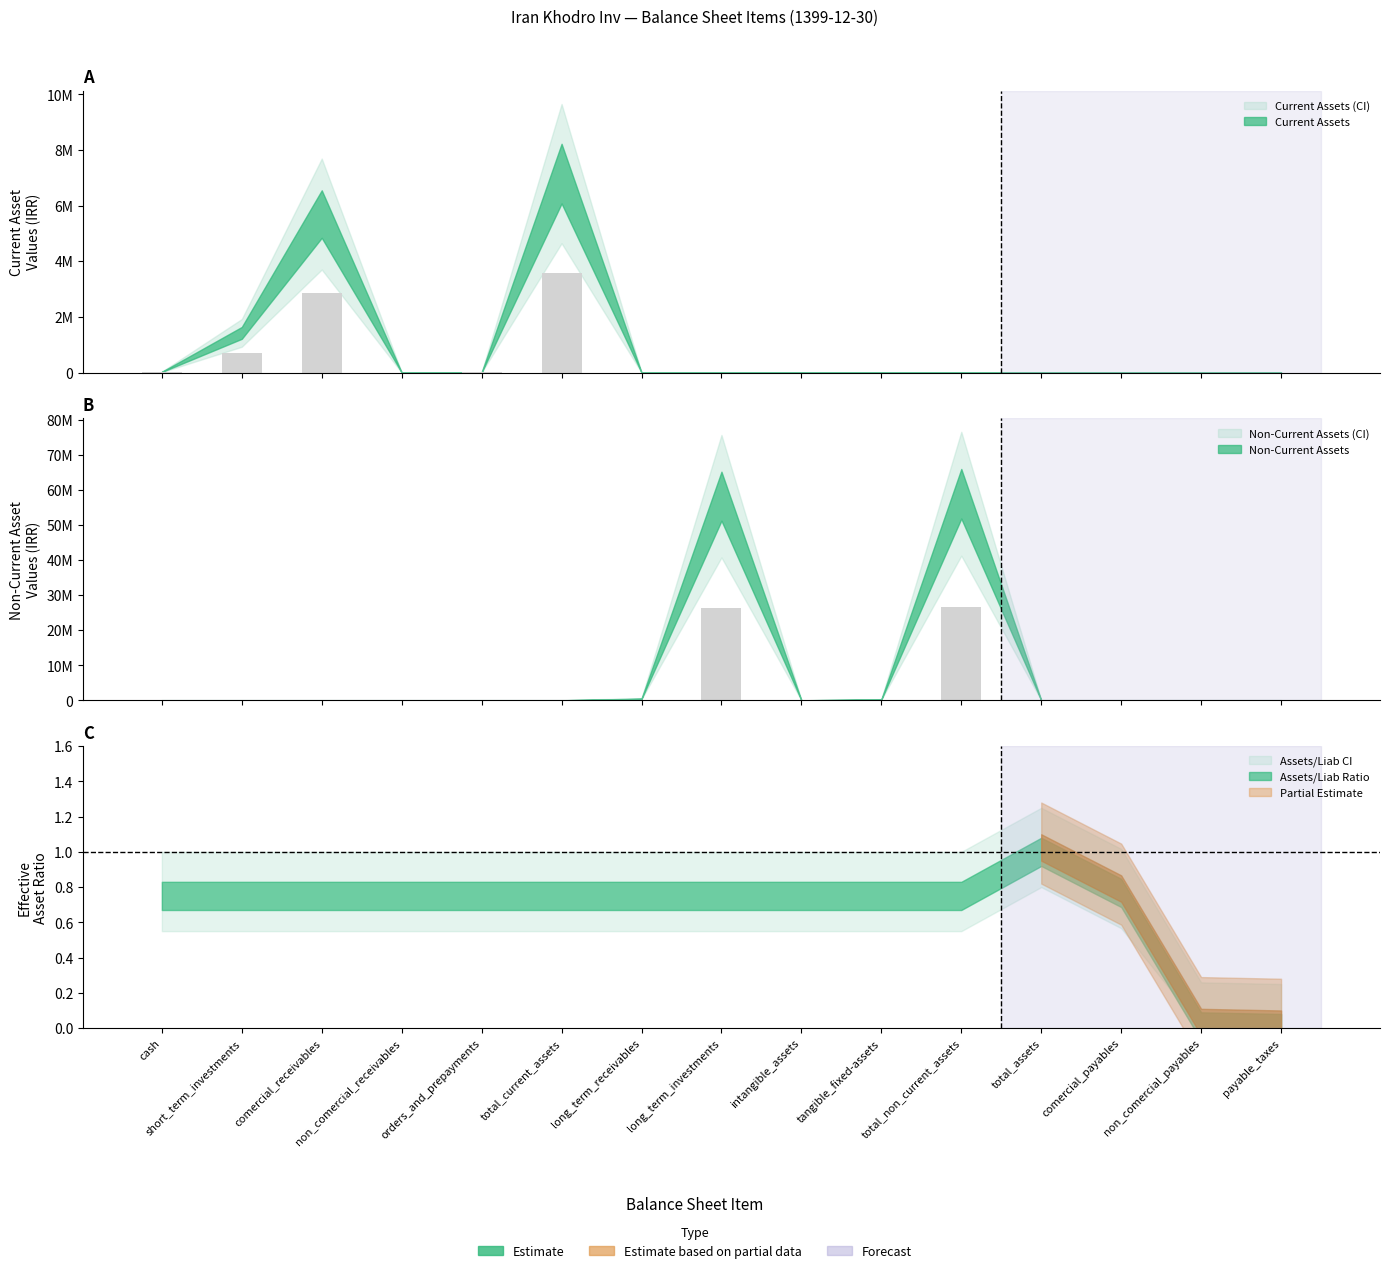

Rank the categories by Non-Current Assets value from highest to lowest.

total_non_current_assets, long_term_investments, long_term_receivables, tangible_fixed-assets, intangible_assets, cash, short_term_investments, comercial_receivables, non_comercial_receivables, orders_and_prepayments, total_current_assets, total_assets, comercial_payables, non_comercial_payables, payable_taxes